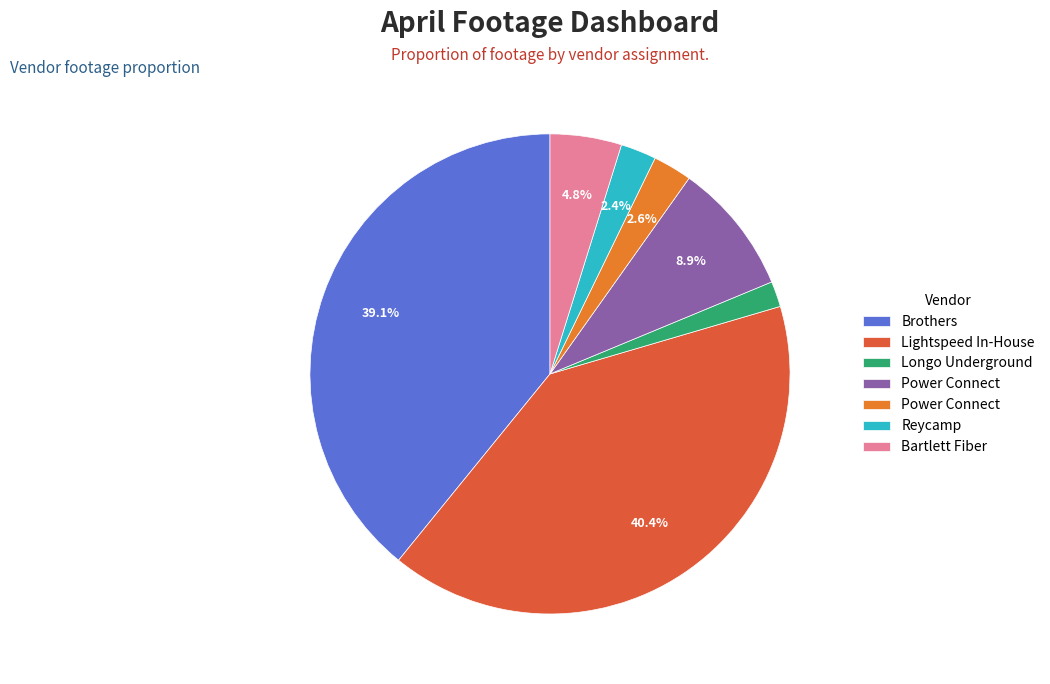

Is there any slice that represents more than half of the pie?

No